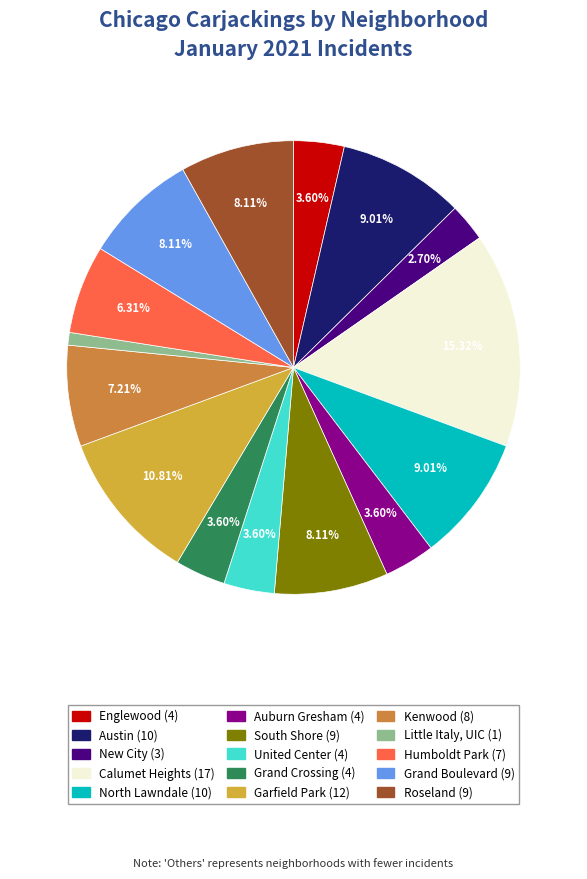

Is there any slice that represents more than half of the pie?

No